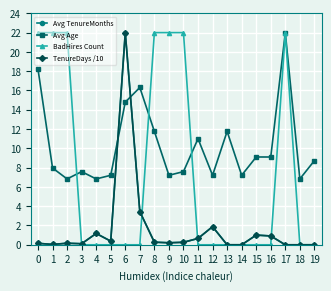

At which label does Avg TenureMonths reach its peak?

6